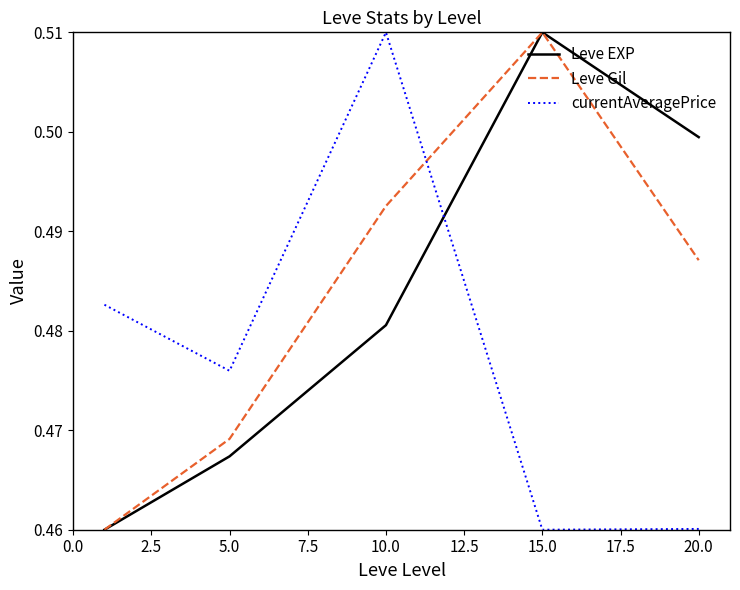

After their last crossing, which series has the higher values: Leve EXP or currentAveragePrice?

Leve EXP